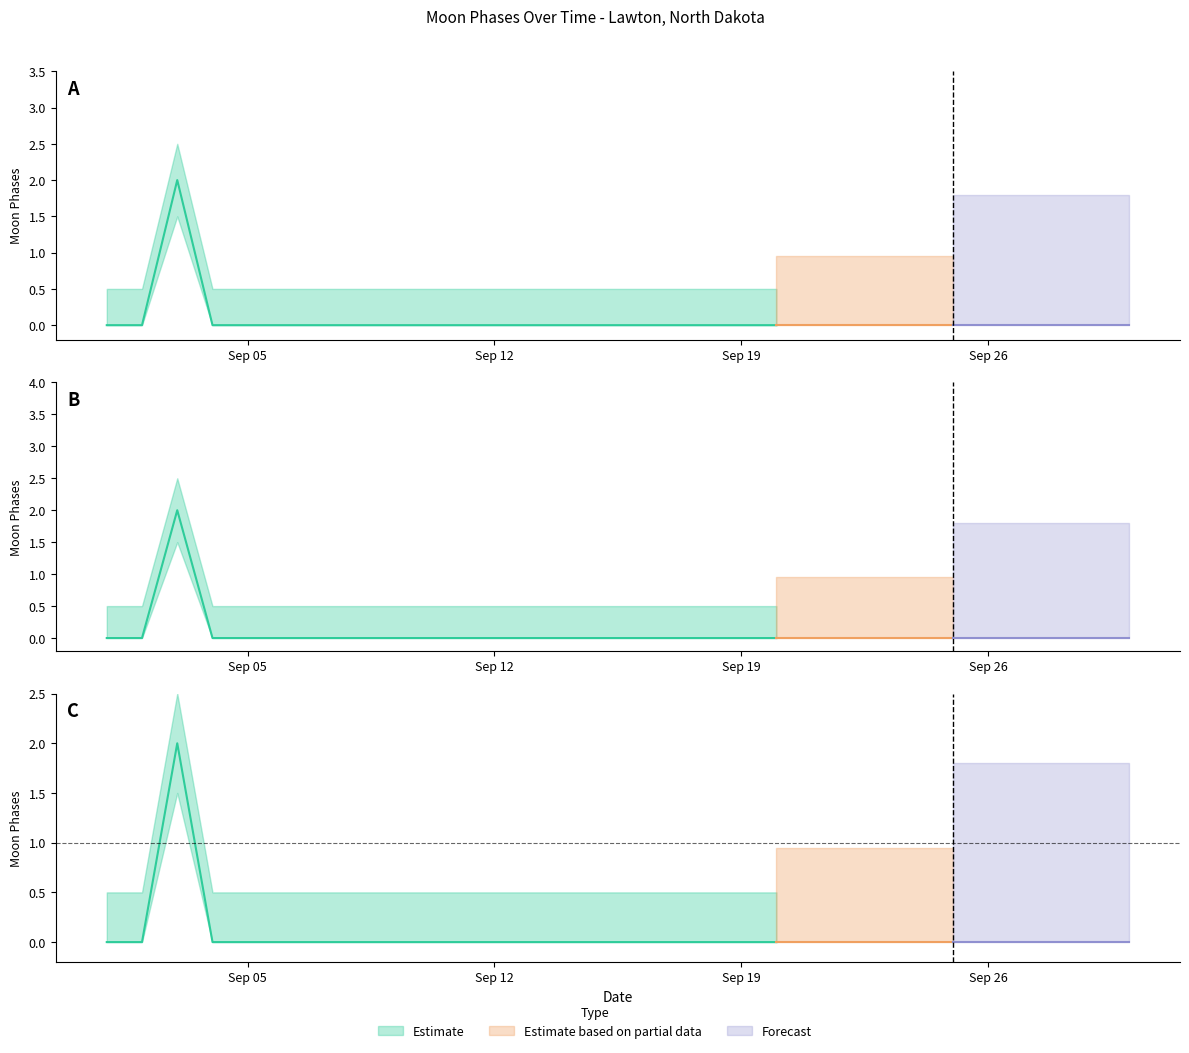

At how many categories does at least one series exceed 1?

1